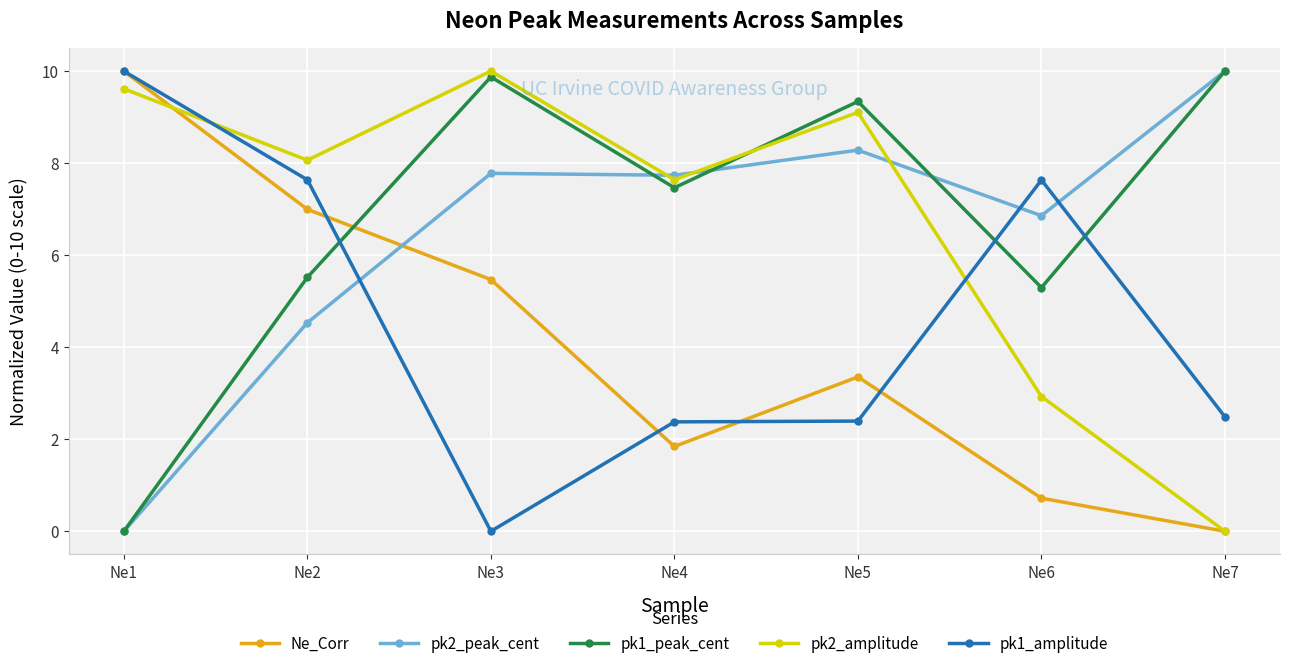

What is the value of the pk2_amplitude point at the 5th from the left?

9.1